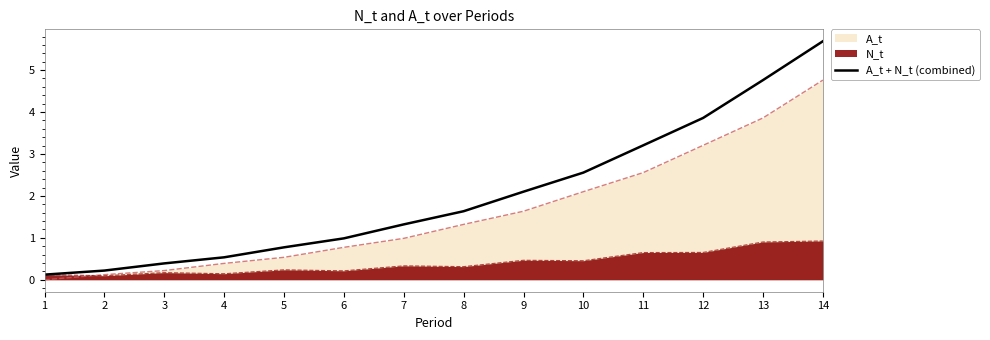

How many values are below 1?

6